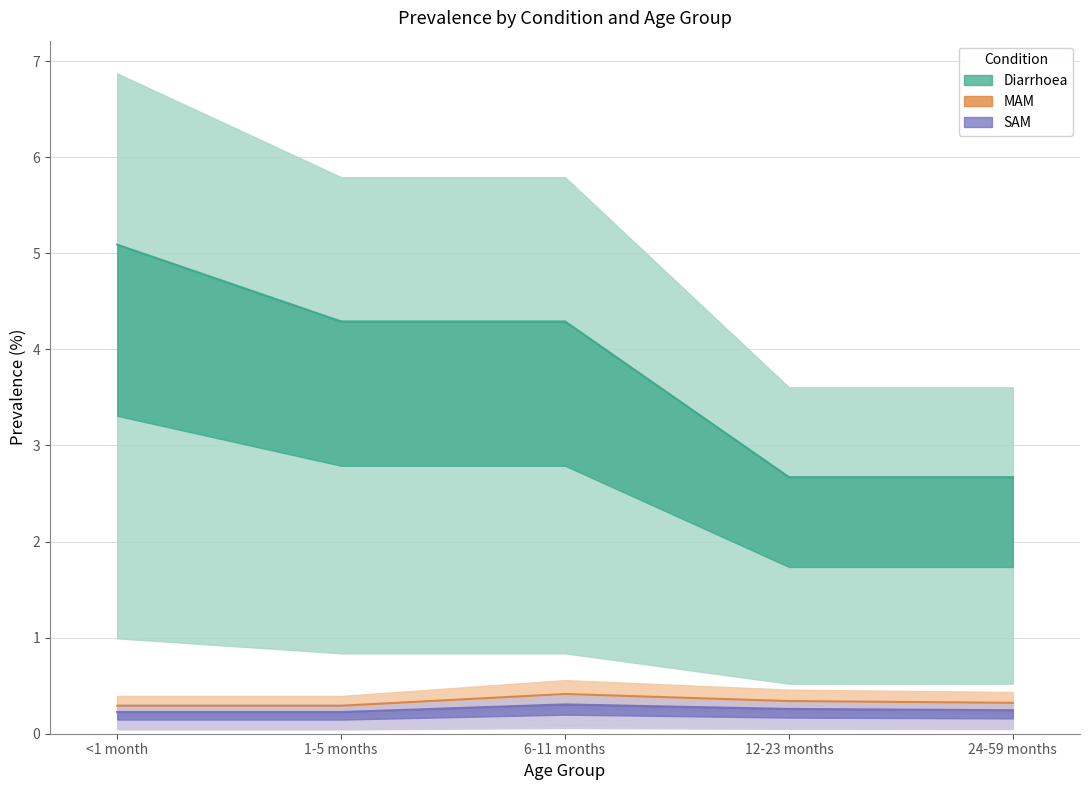

What is the maximum value for MAM?

0.4